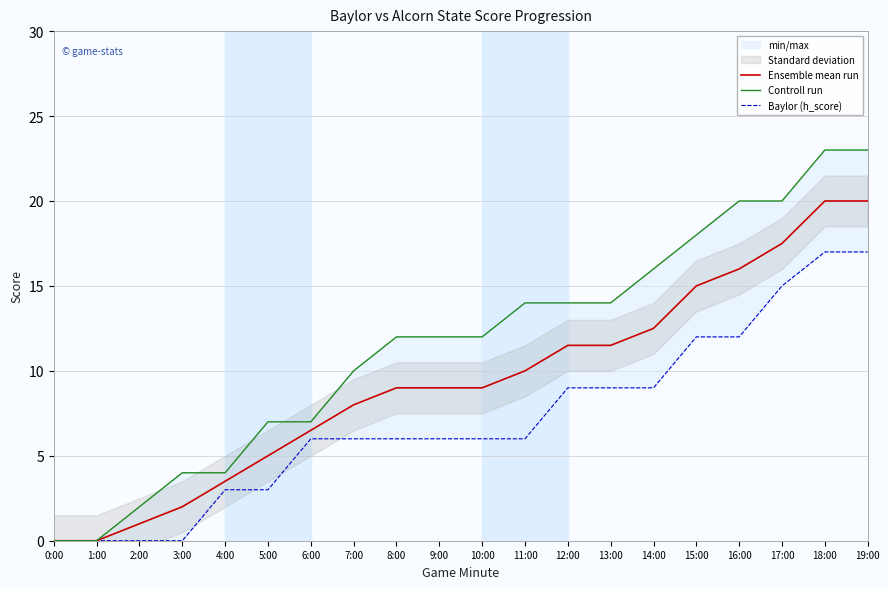

What position from the left is 7:00?

8